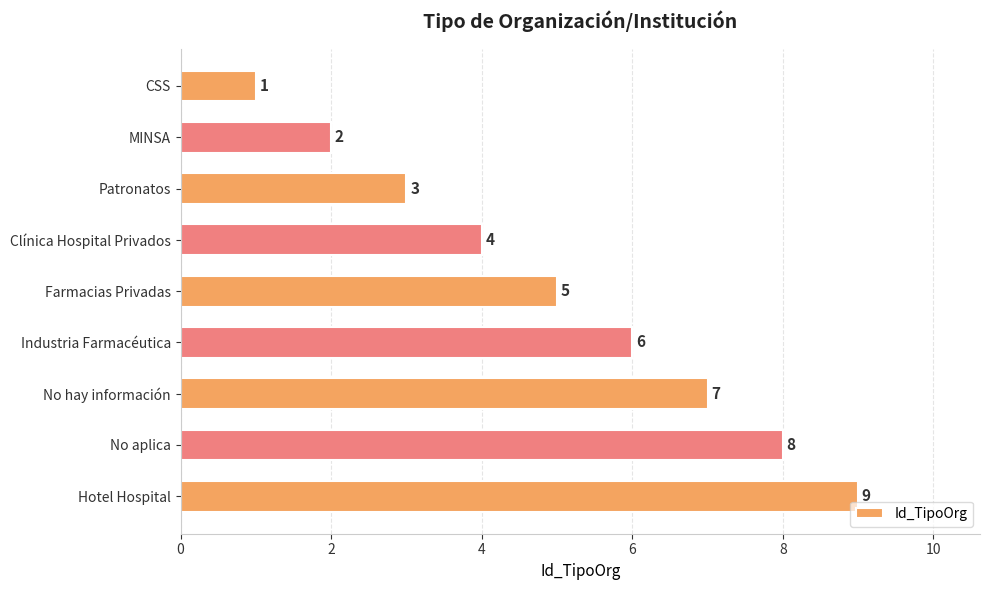

At which category does the chart reach its peak across all series?

Hotel Hospital